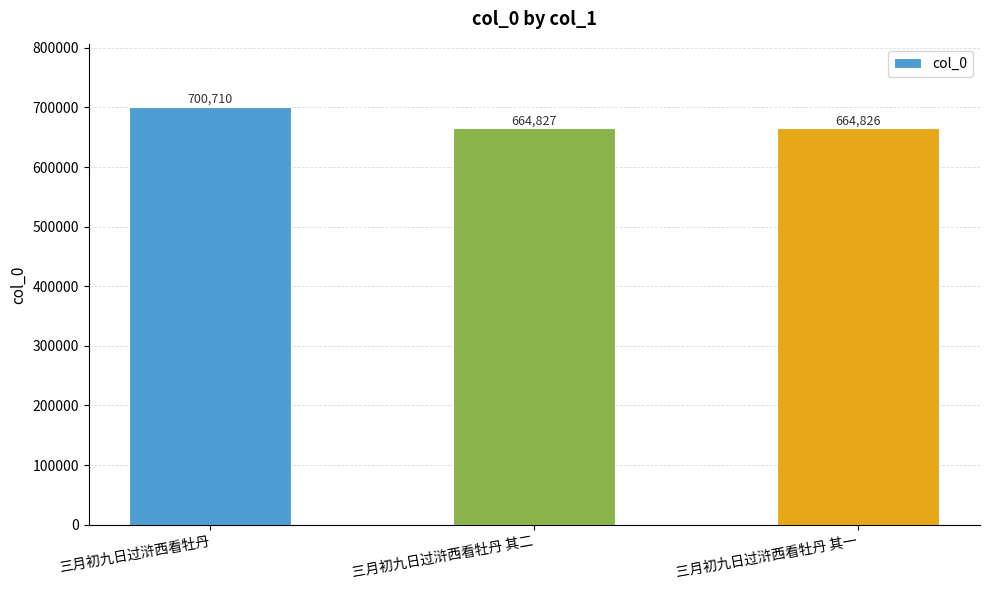

Reading right to left, what are all the values shown in this chart?

三月初九日过浒西看牡丹 其一=664826	三月初九日过浒西看牡丹 其二=664827	三月初九日过浒西看牡丹=700710